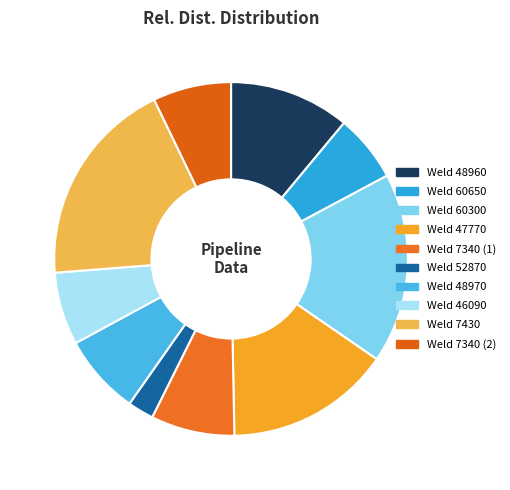

The Weld 52870 slice represents 2% of the pie. True or false?

True